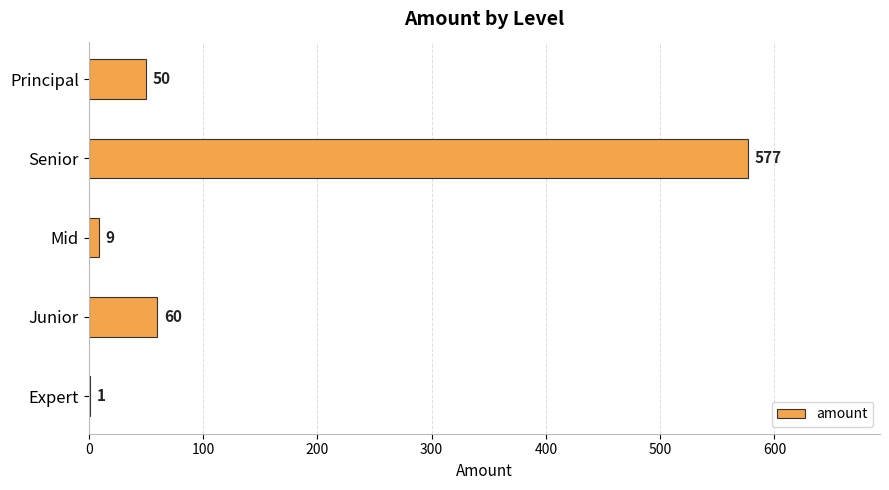

How many series are shown in this chart?

1